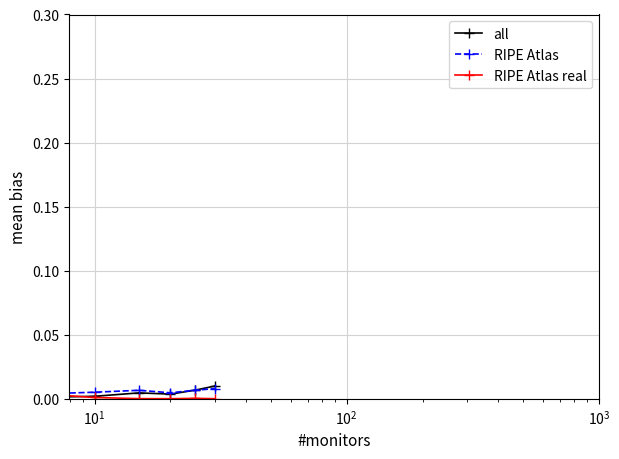

Count the number of data series in this chart.

3